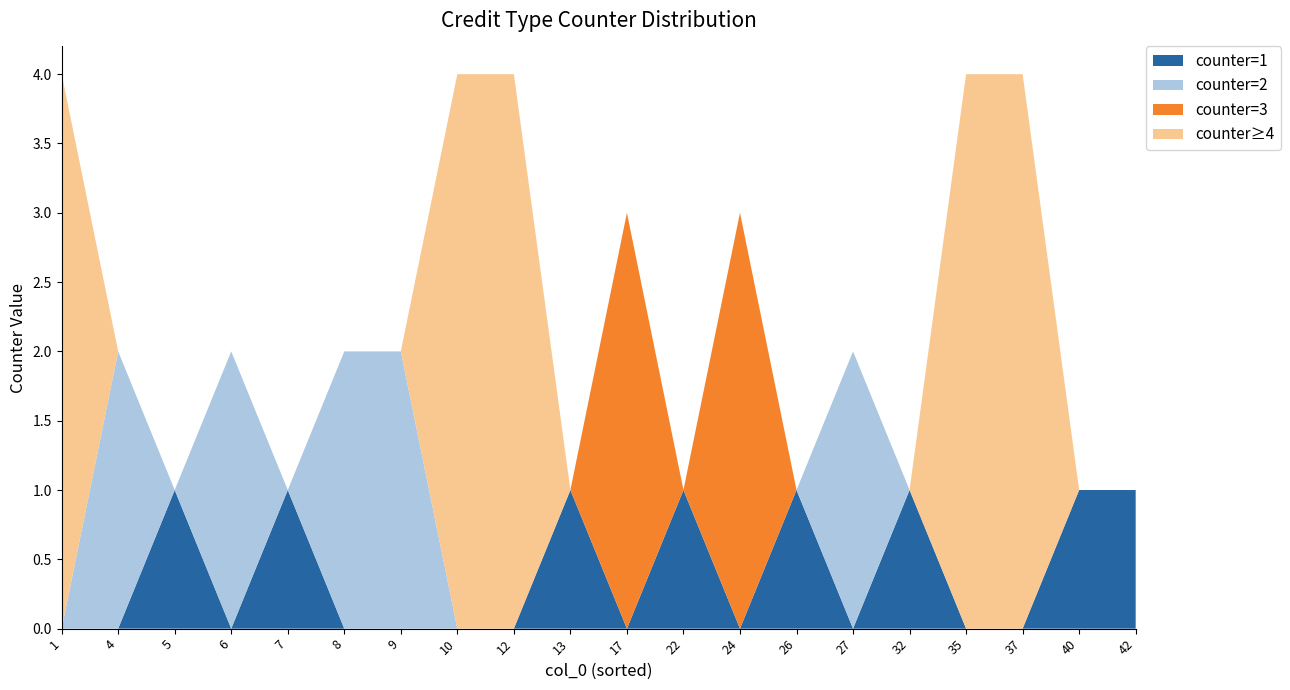

Is it true that counter=1 equals 0 at 17?

True